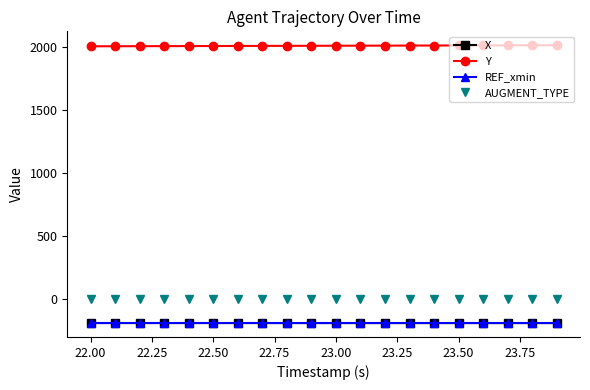

True or false: Y and REF_xmin intersect in this chart.

False